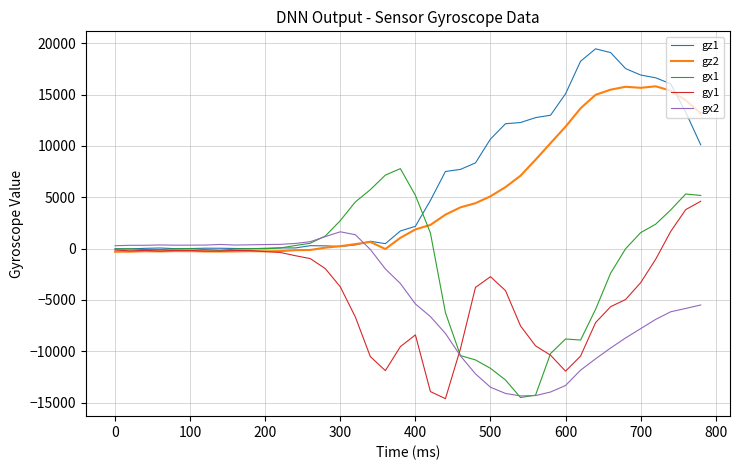

Which series has the largest range (max minus min)?

gx1